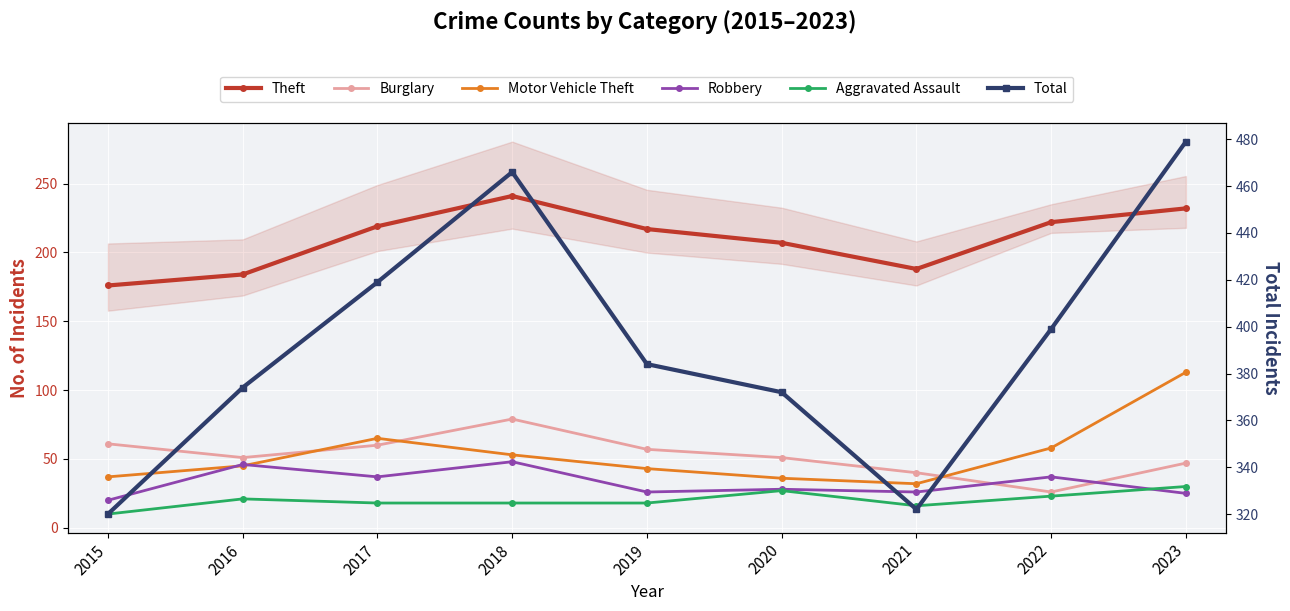

The Robbery series shows 48 at 2018. True or false?

True